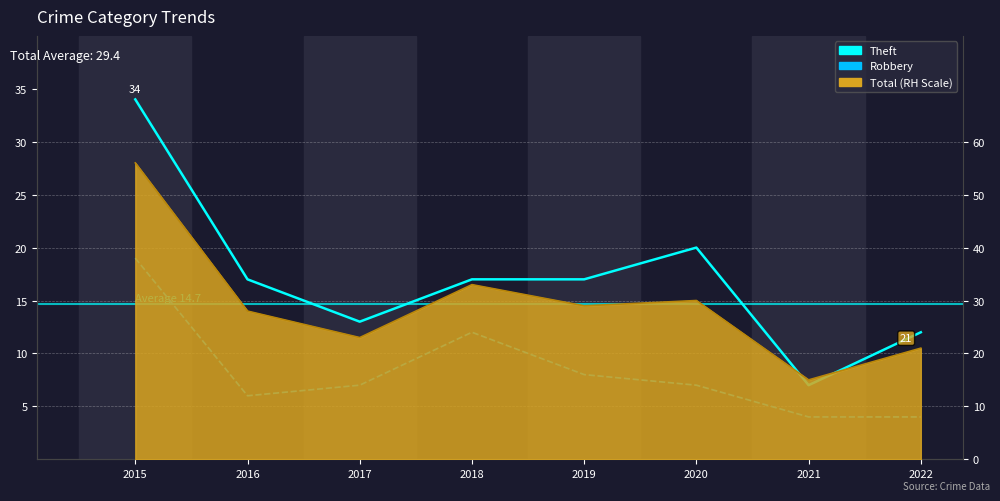

True or false: Theft has more than 0 points higher than both neighbors.

True